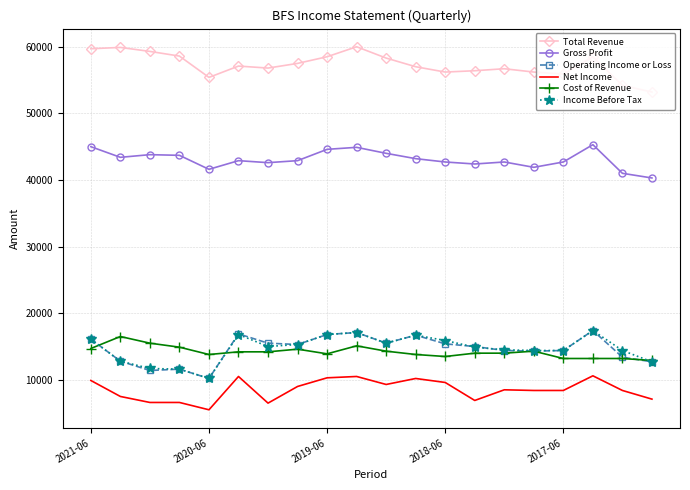

What is the minimum value shown in the chart?

5500